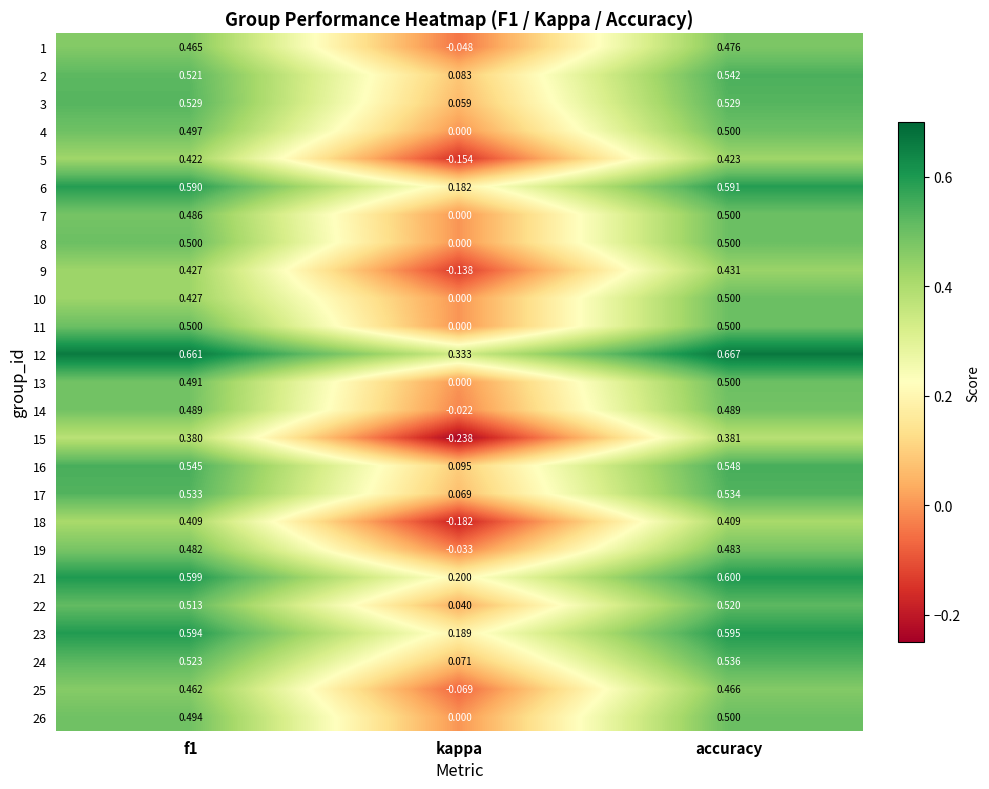

At which label does 16 reach its peak?

accuracy